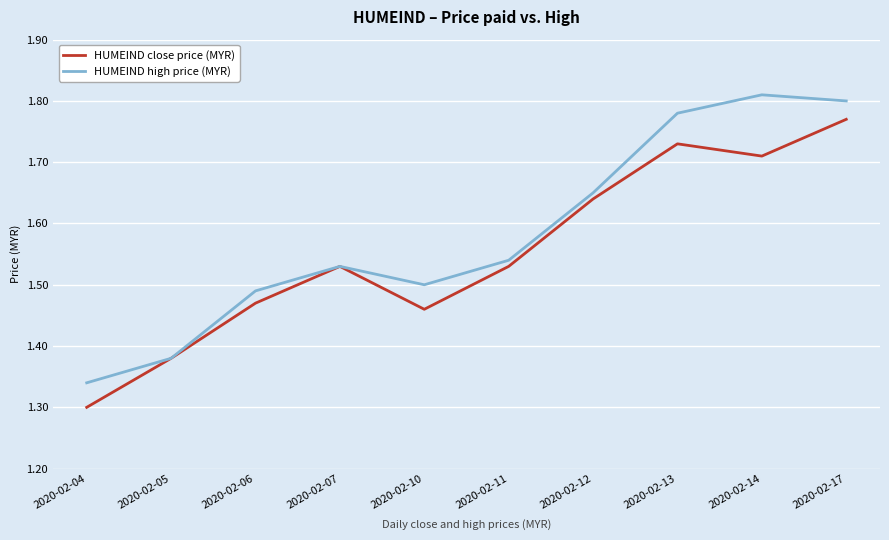

The value of HUMEIND close price (MYR) at 2020-02-17 is 1.8. True or false?

True